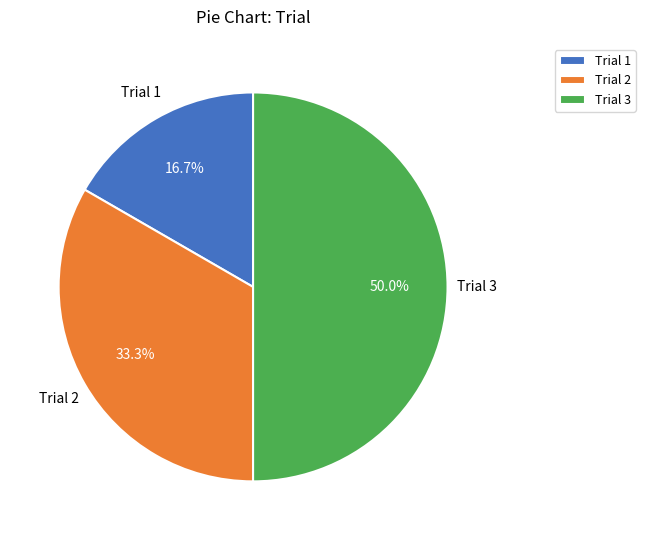

How much of the chart is everything except Trial 2?

66.7%